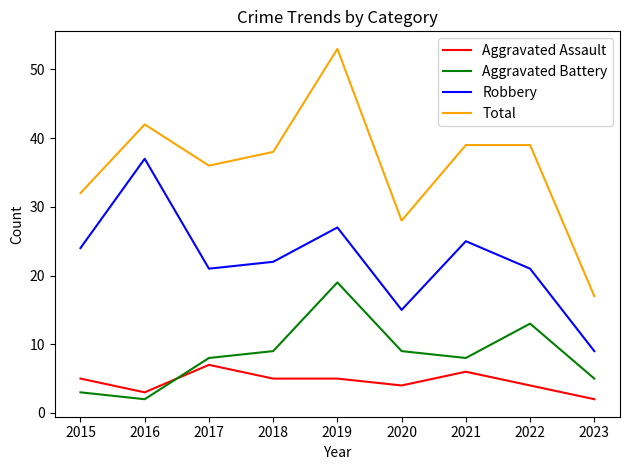

Between 2015 and 2020, which series saw the biggest shift?

Robbery